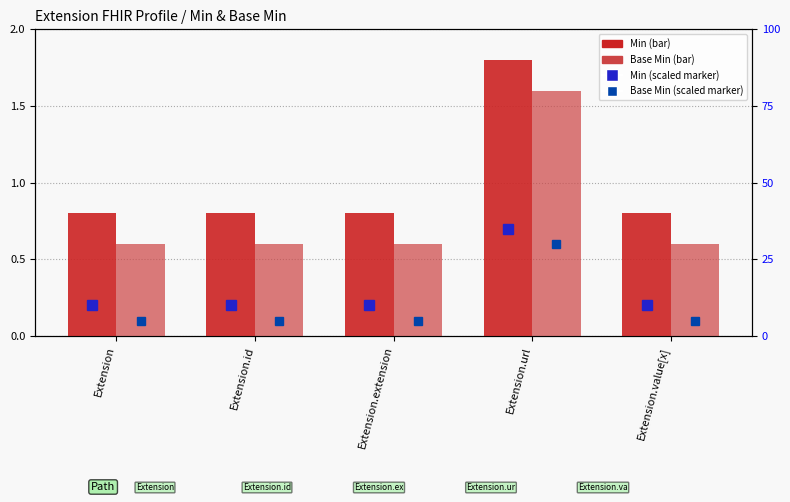

What is the total value across all series at Extension.id?

1.4